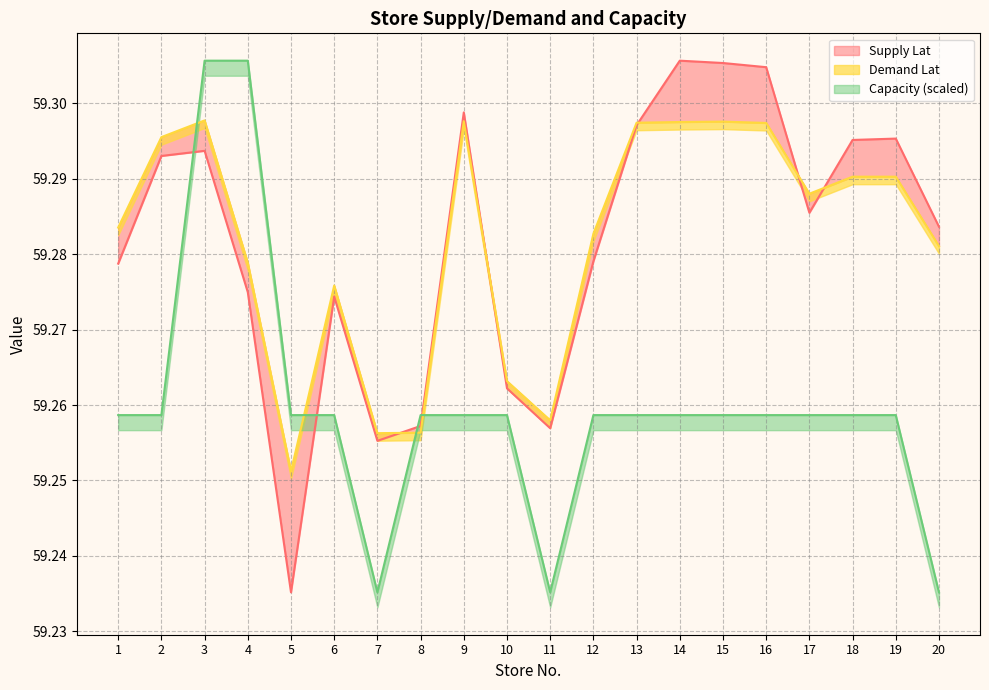

Which category has the highest value in the Demand Lat series?

3